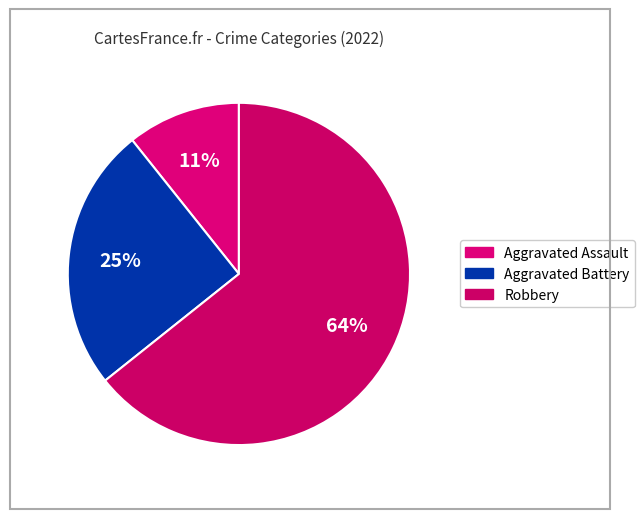

How many segments does this pie chart have?

3